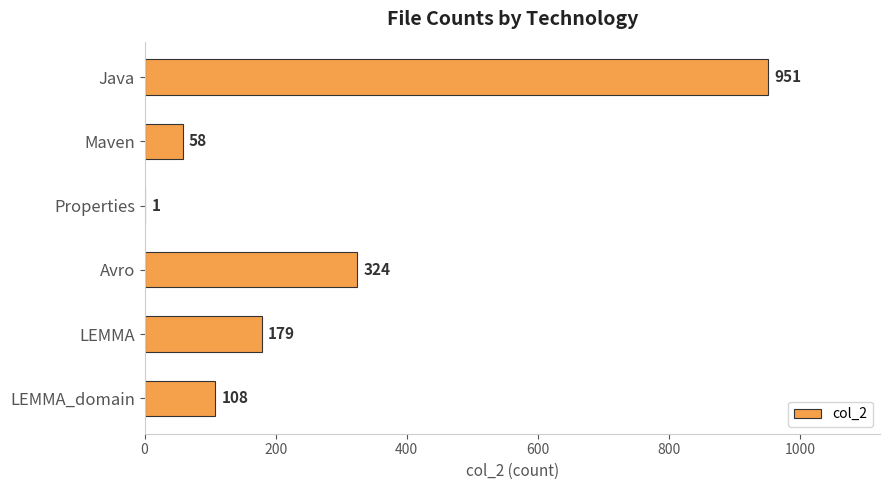

What is the greatest value displayed?

951